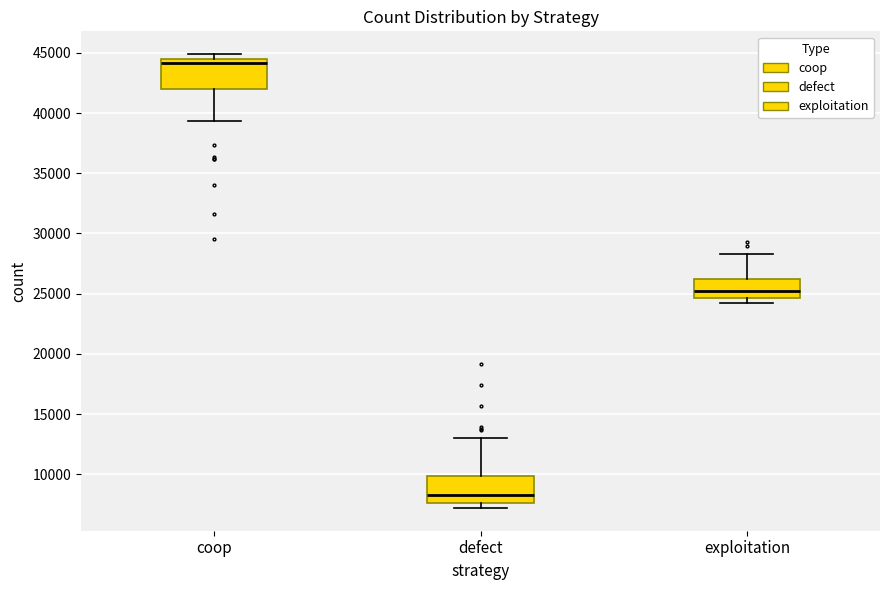

Reading left to right, read every box against the y-axis: the position of its median line, the range the box covers, and the ends of its whiskers. The values are not printed on the chart, so give them approximately, as read against the axis.

coop: median 44000, box 42000 to 44500, whiskers 39500 to 45000
defect: median 8500, box 7500 to 10000, whiskers 7000 to 13000
exploitation: median 25500, box 24500 to 26000, whiskers 24000 to 28500